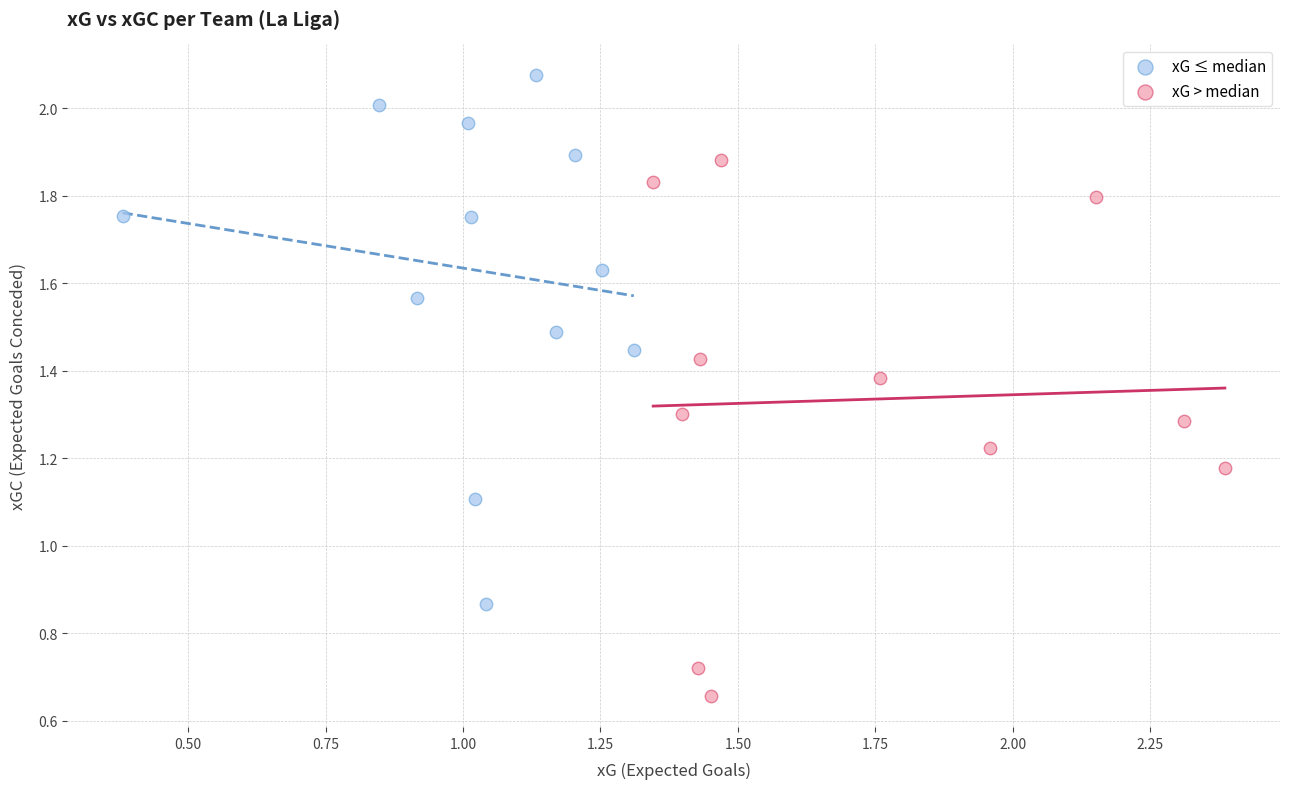

Which series has the largest Y range (max minus min)?

xG > median